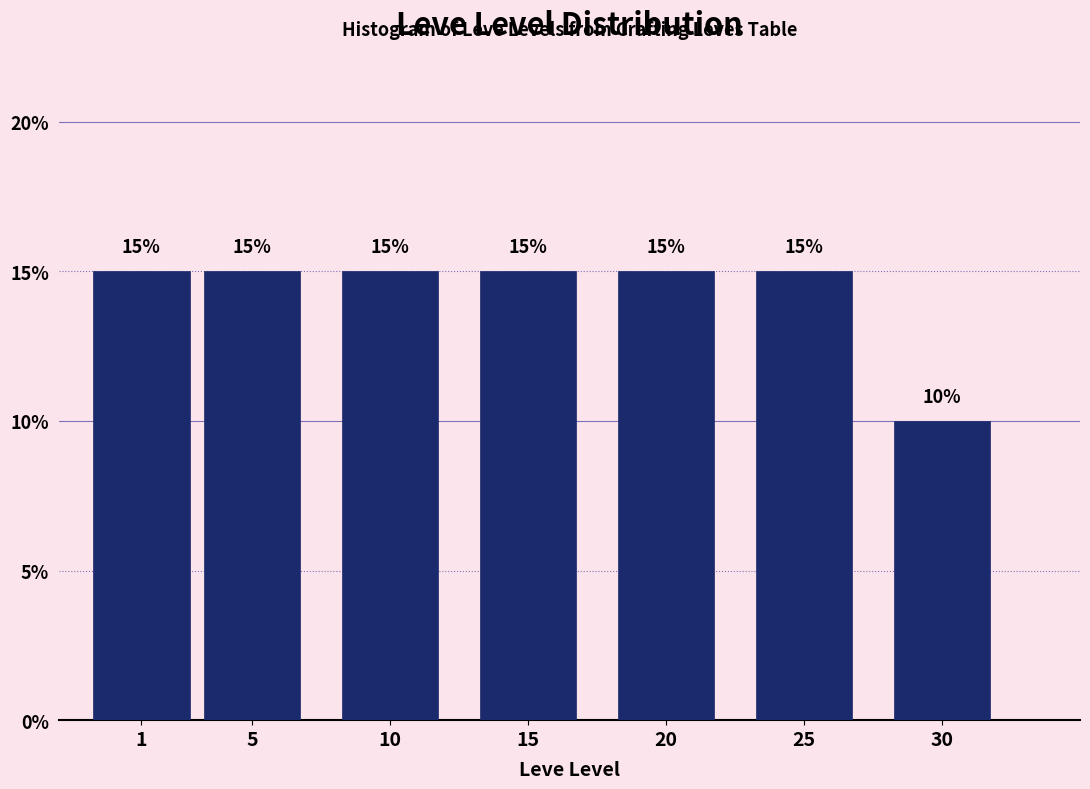

Reading left to right, what are all the values shown in this chart?

1=15	5=15	10=15	15=15	20=15	25=15	30=10